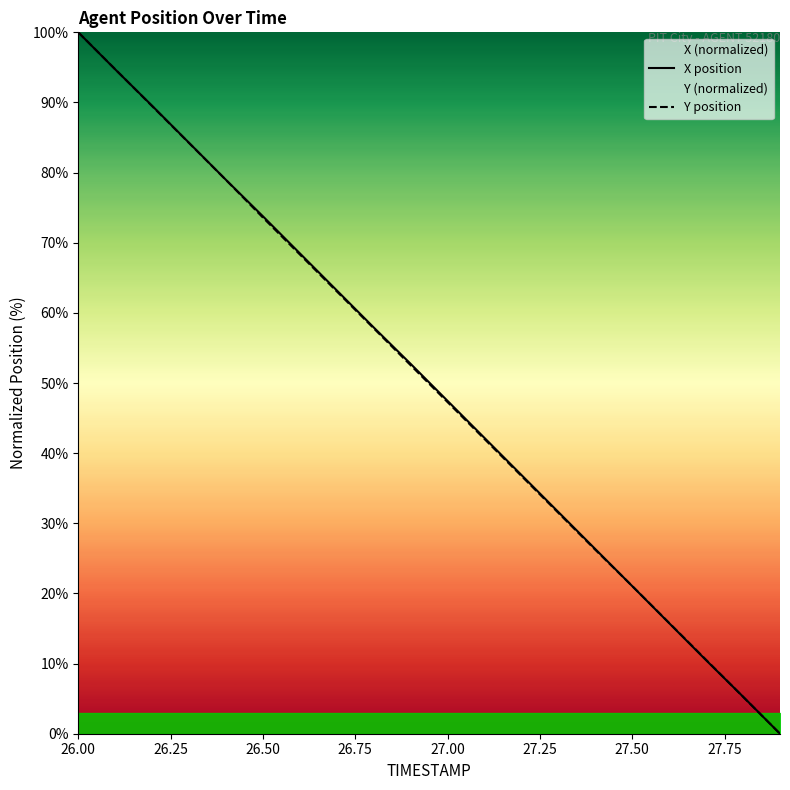

The Y position series shows 42.5 at 27.50. True or false?

False